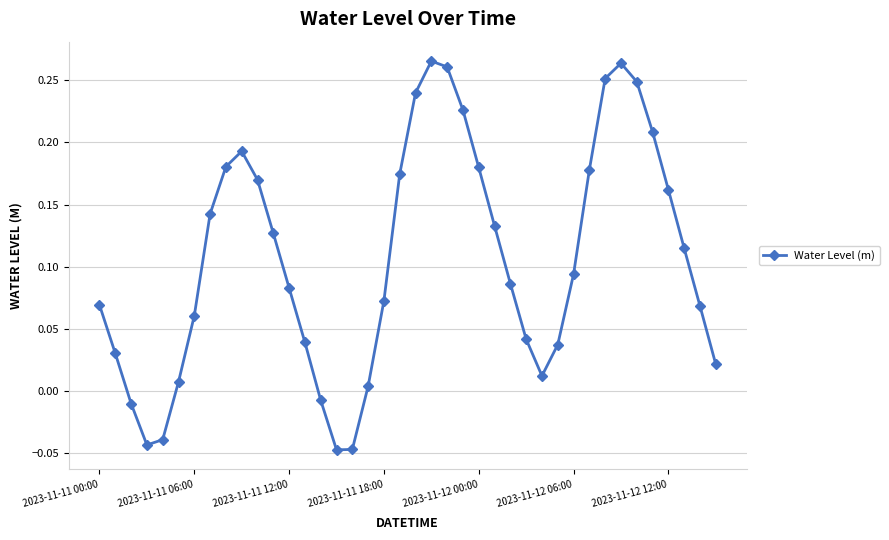

How many points are lower than both their immediate neighbors (excluding endpoints)?

3